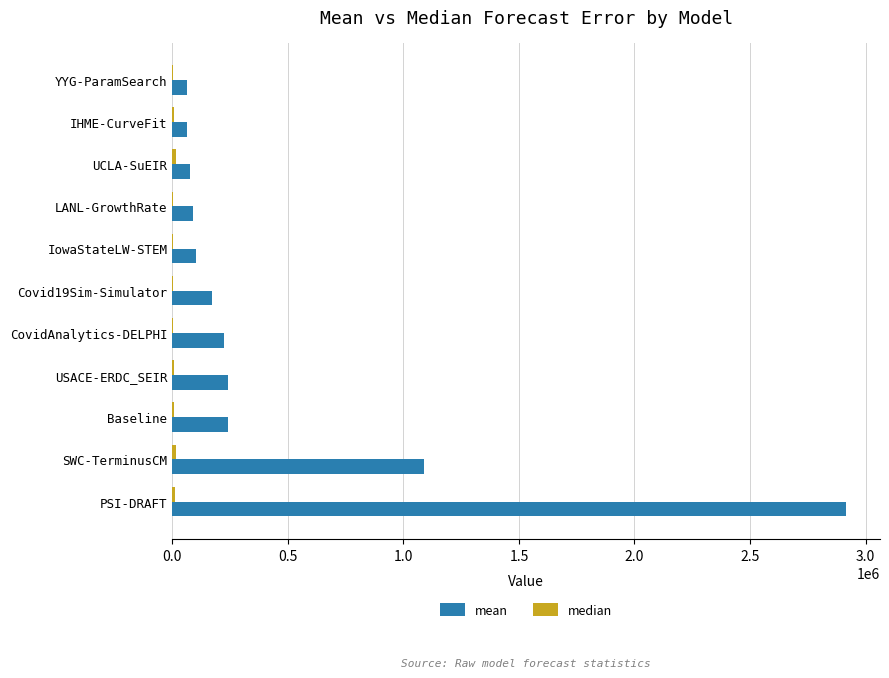

What is the greatest value displayed?

2916788.7